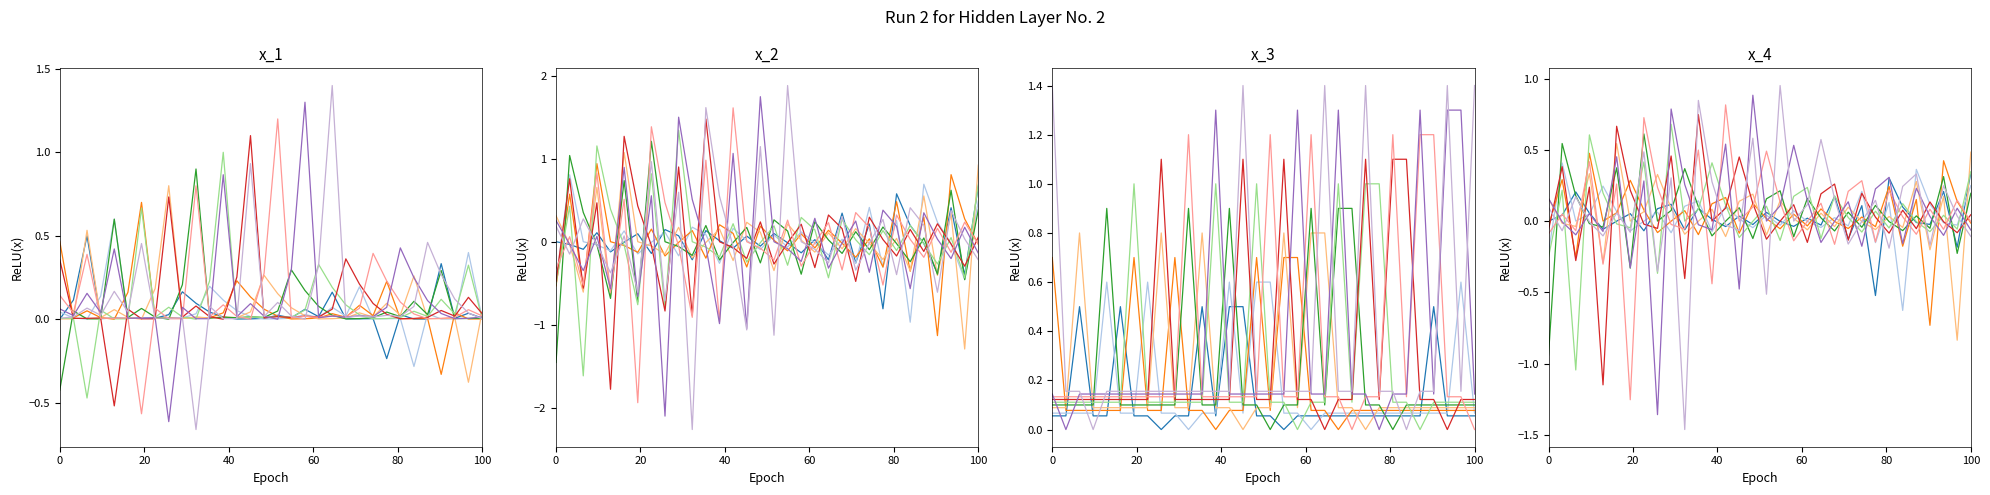

In col_2, how many points are lower than both neighbors (excluding endpoints)?

12